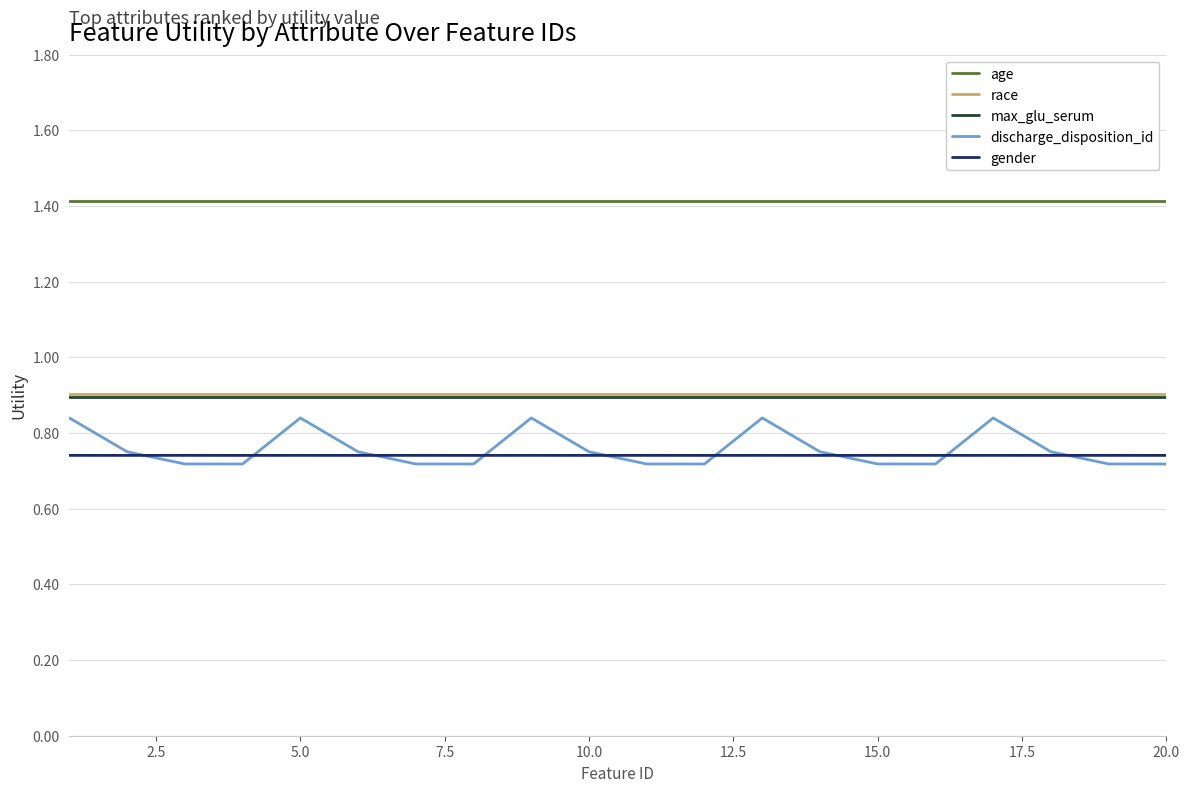

True or false: race and gender cross at least once.

False